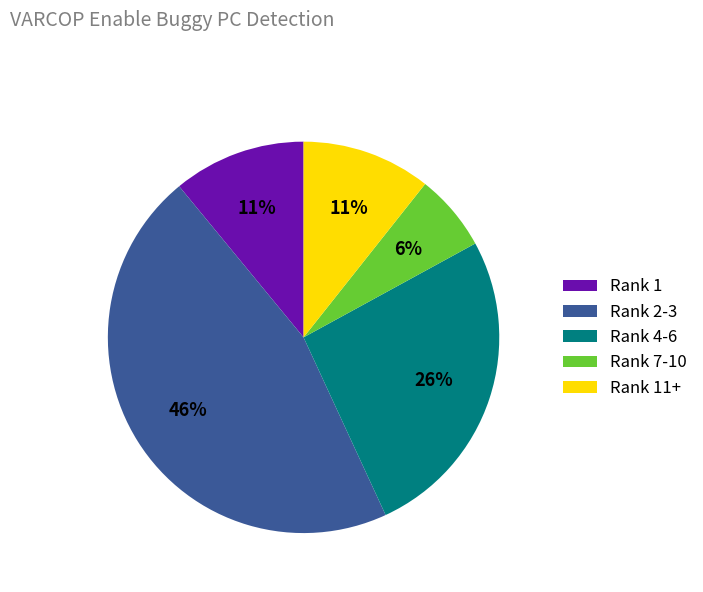

Which slice is the largest?

Rank 2-3